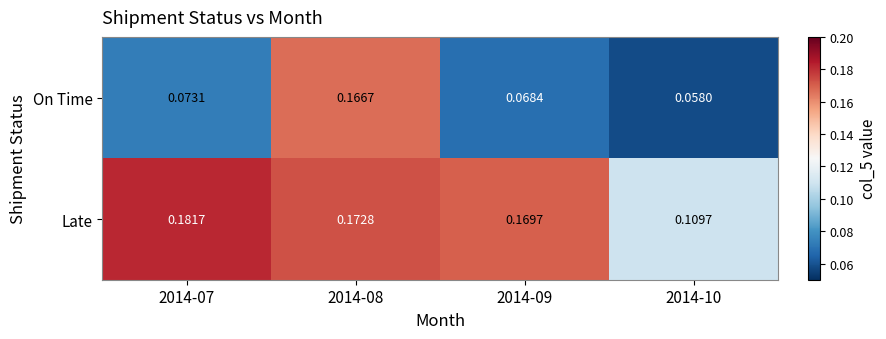

Is the value of Late at 2014-09 greater than the value of On Time at 2014-07?

Yes